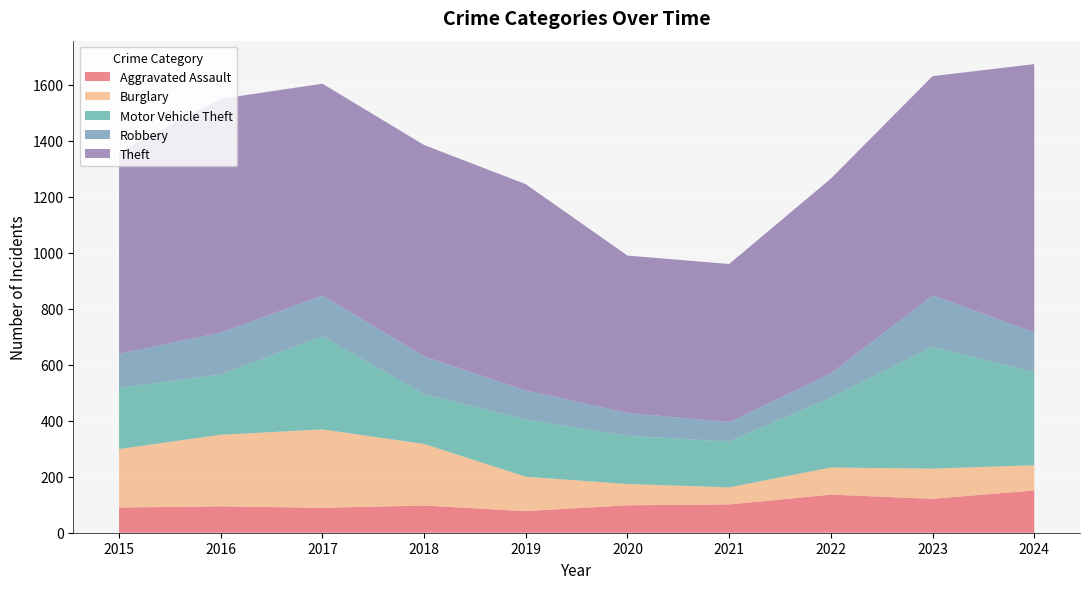

Which series has the largest total across all categories?

Theft